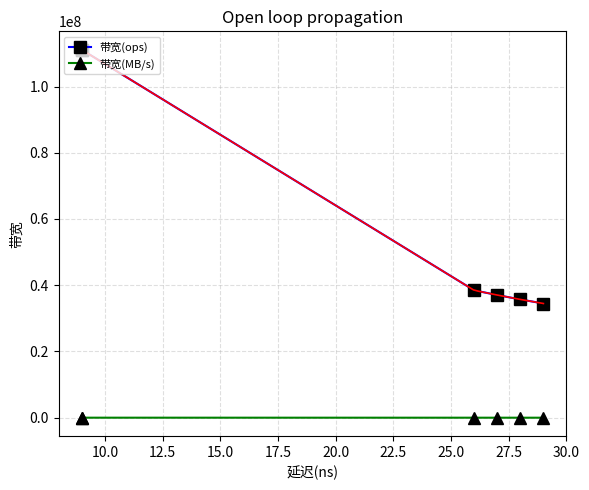

What is the minimum value for 带宽(MB/s)?

2206